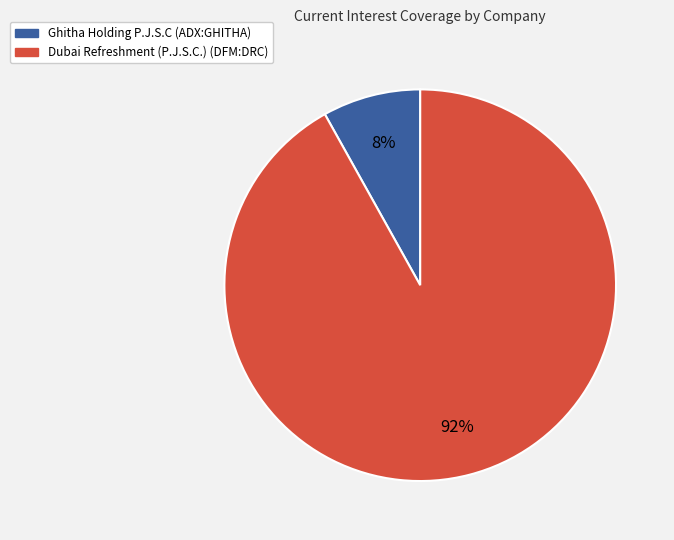

Is the sum of Dubai Refreshment (P.J.S.C.) (DFM:DRC) and Ghitha Holding P.J.S.C (ADX:GHITHA) greater than half?

Yes